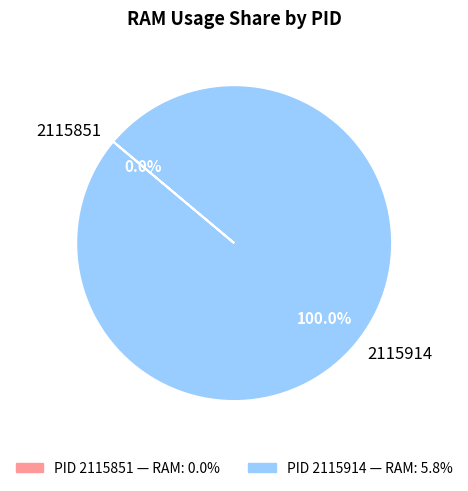

Does 2115914 account for over 50% of the chart?

Yes